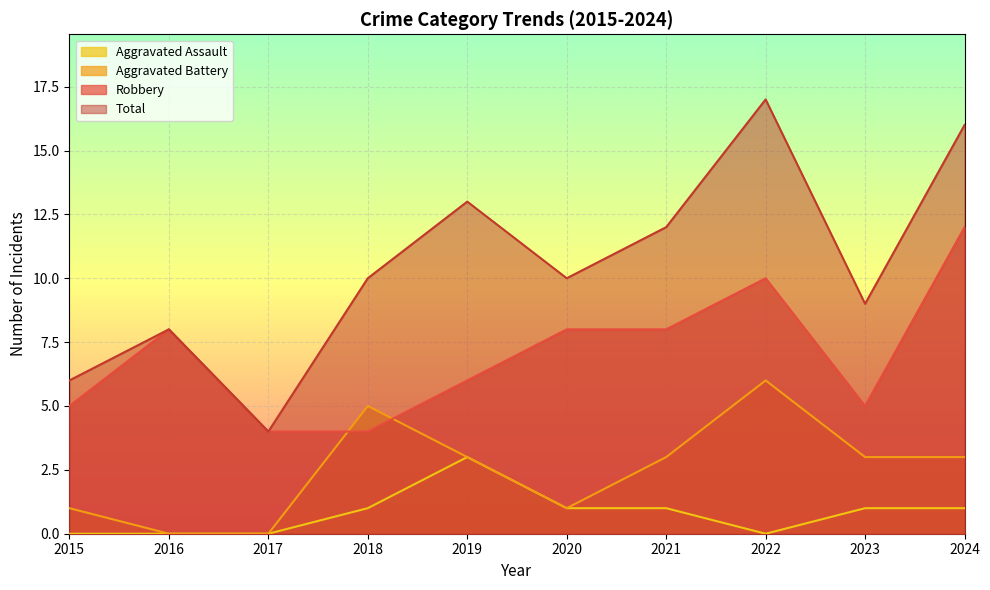

How many interior local peaks does the Robbery series have?

2